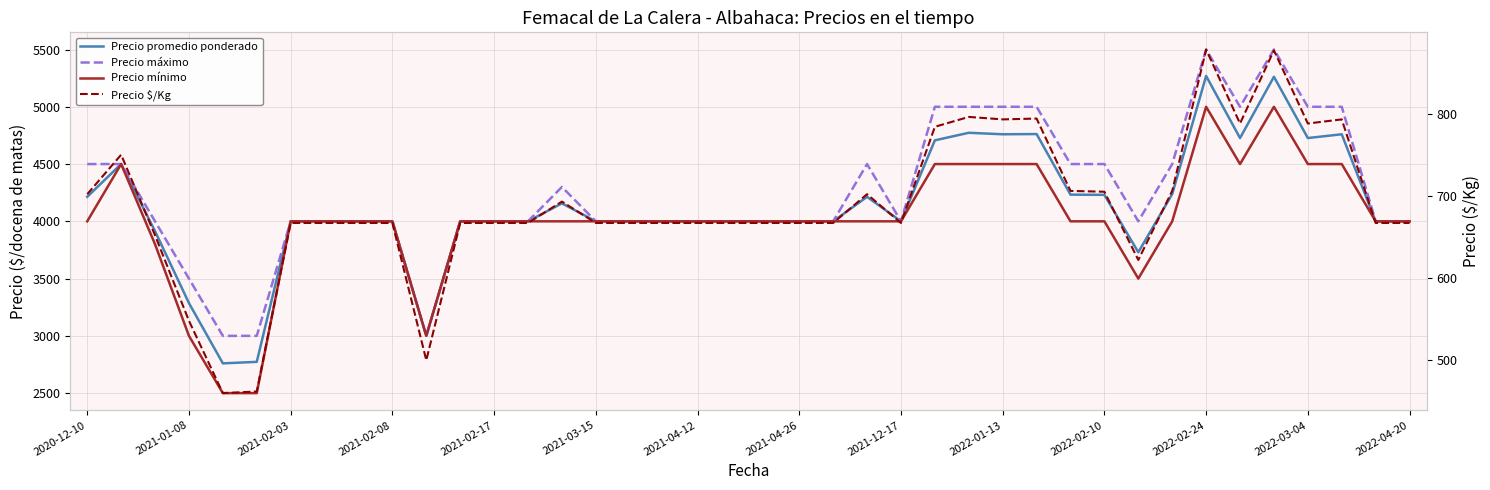

What is the value of the Precio mínimo point at the 2nd from the left?

4500